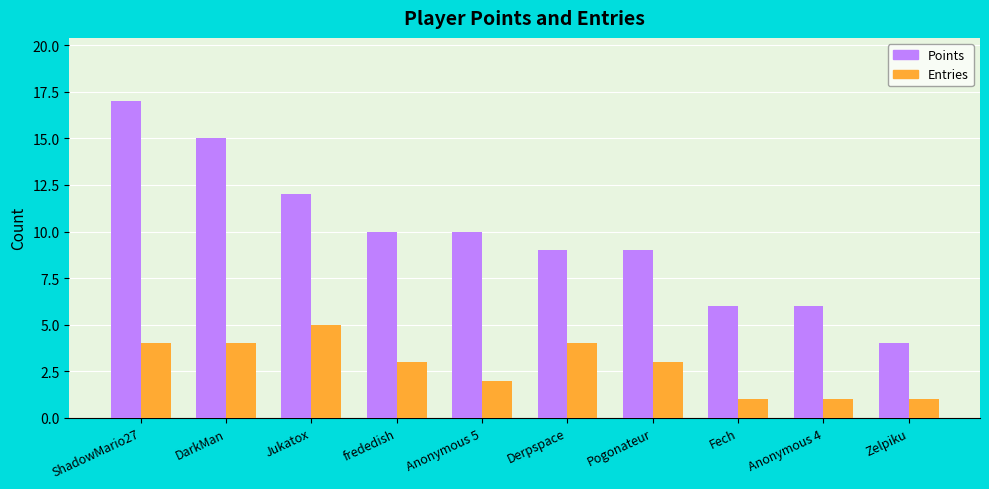

Which series changed the most between Pogonateur and Fech?

Points